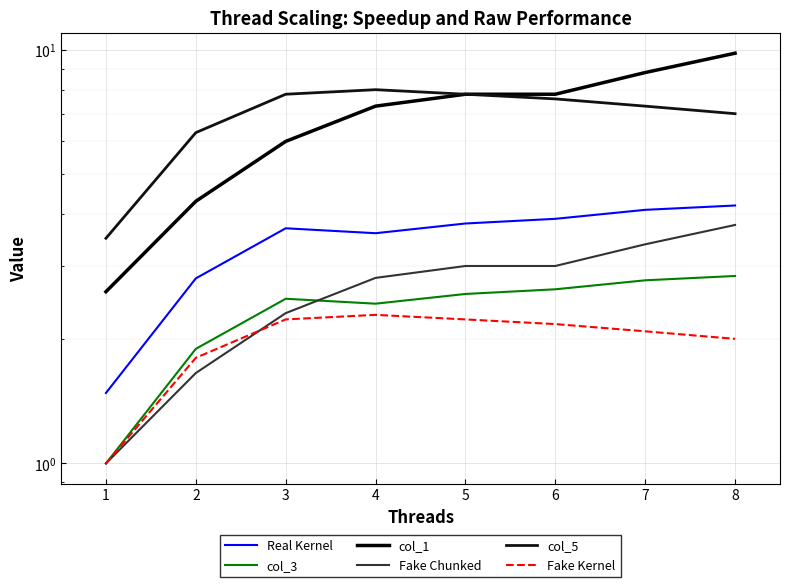

What is the total value across all series at 8?

29.6